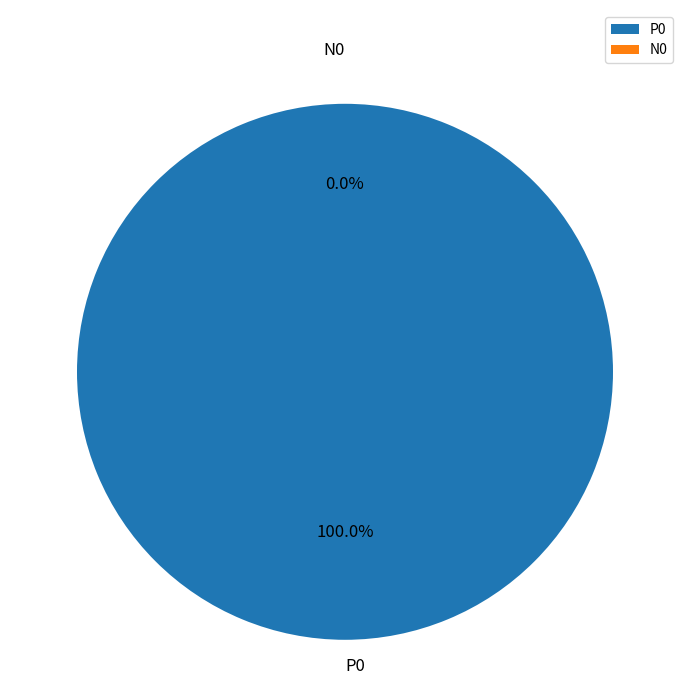

Which has a higher value, P0 or N0?

P0